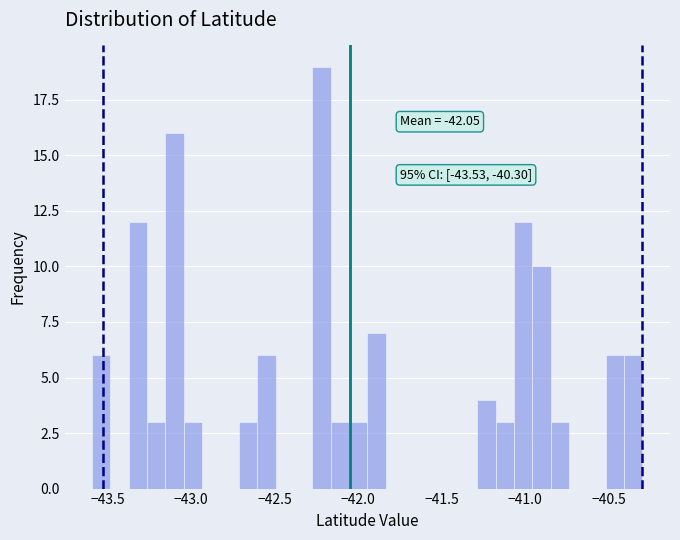

Around what value on the x-axis is the tallest bar? Give the approximate position of its centre, as read against the axis.

-42.20